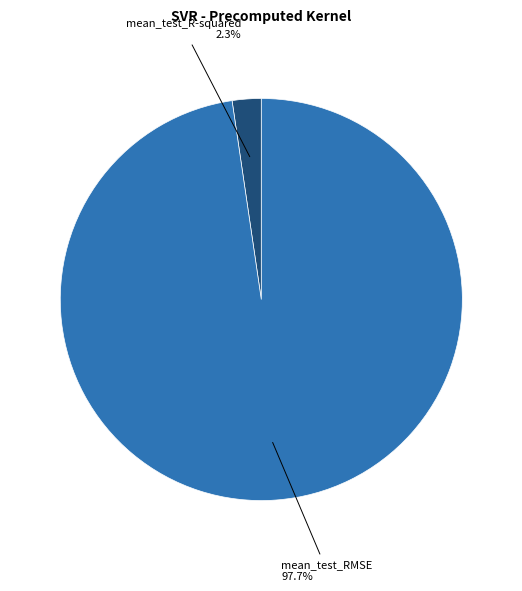

Is there any slice that represents more than half of the pie?

Yes